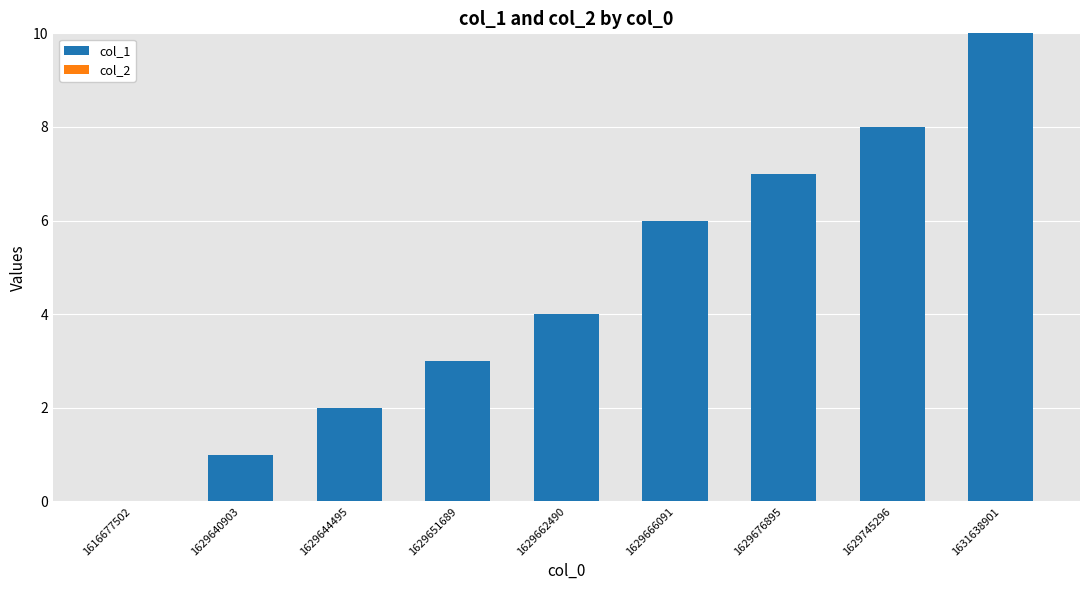

What is the maximum value shown in the chart?

10